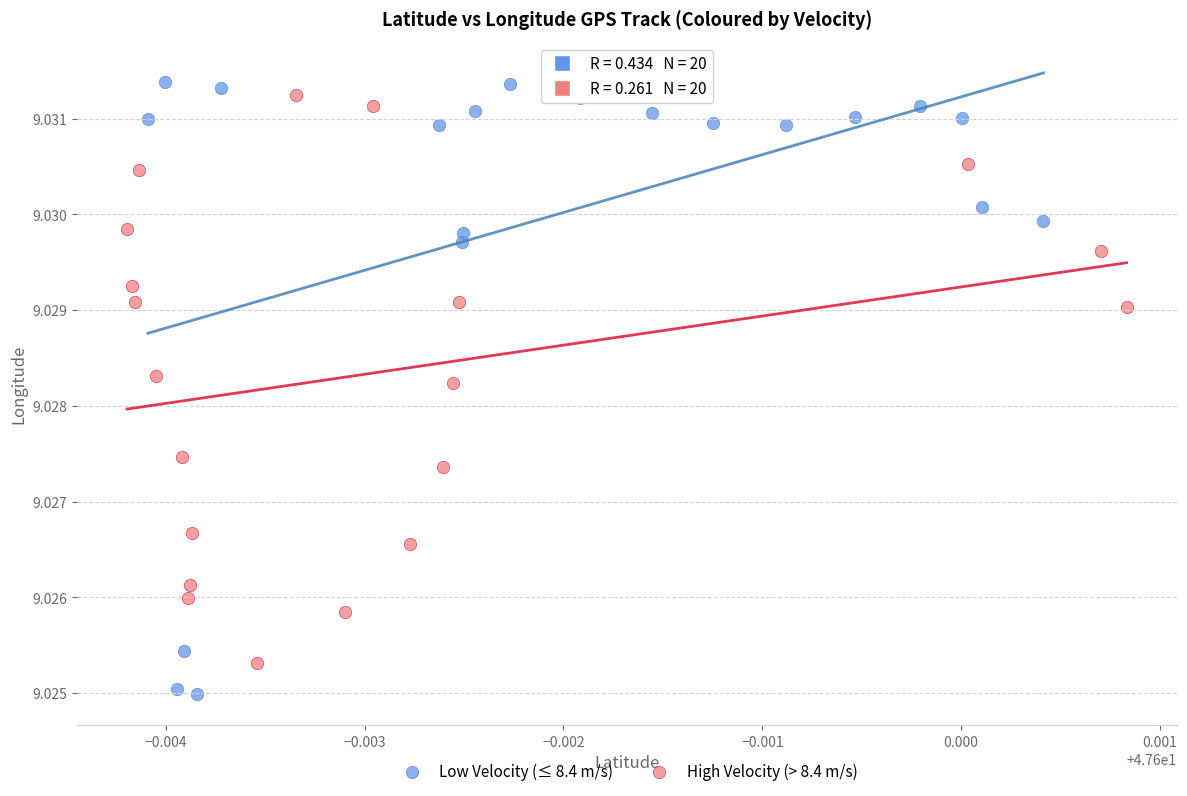

Which series has the widest spread of Y values?

Low Velocity (≤ 8.4 m/s)